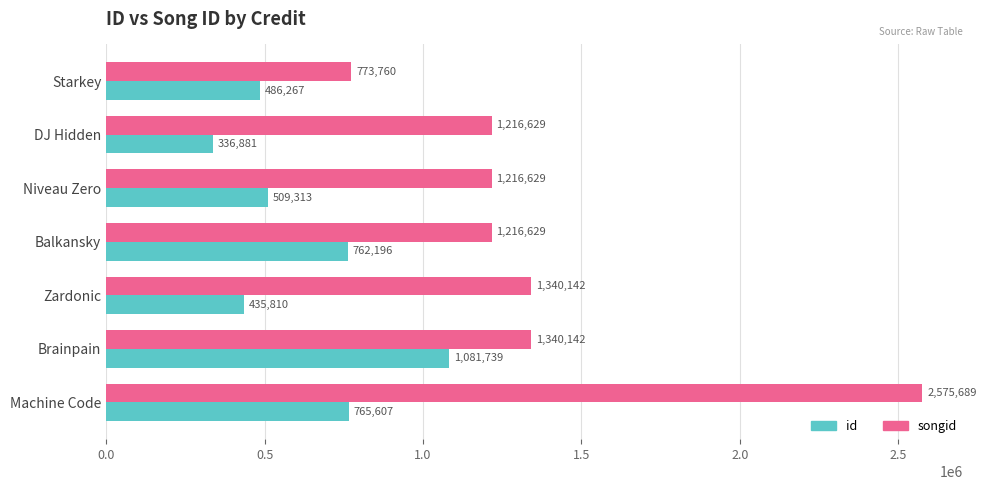

Between Niveau Zero and Balkansky, which series saw the biggest shift?

id